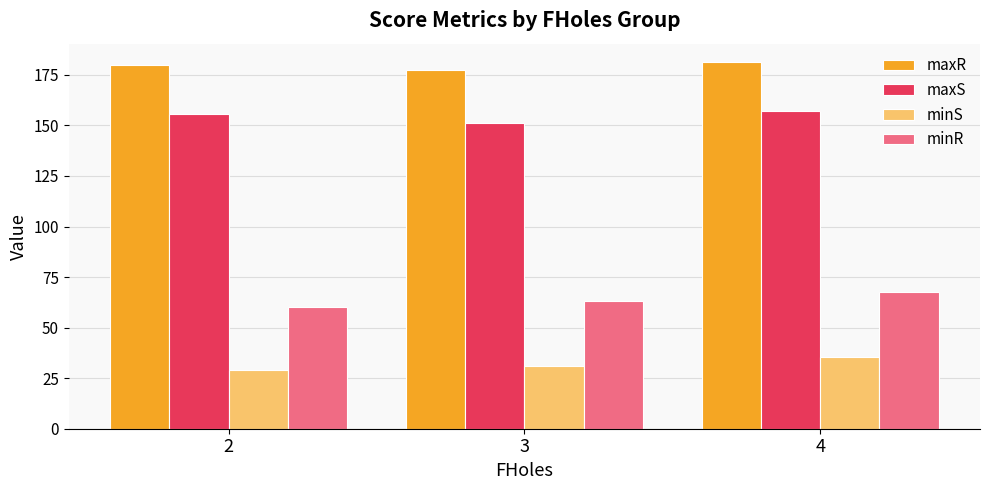

Between 2 and 4, which series saw the biggest shift?

minR